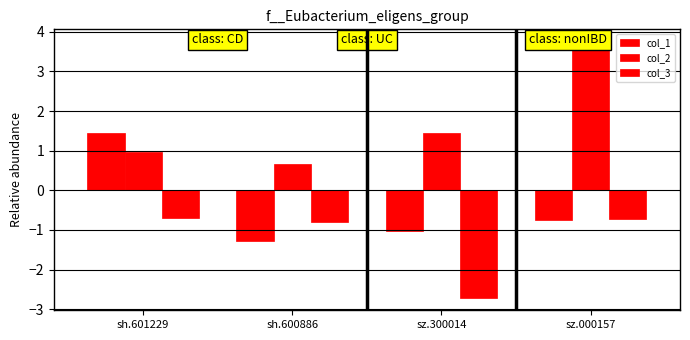

Rank the series at sh.600886 from highest to lowest value.

col_2, col_3, col_1